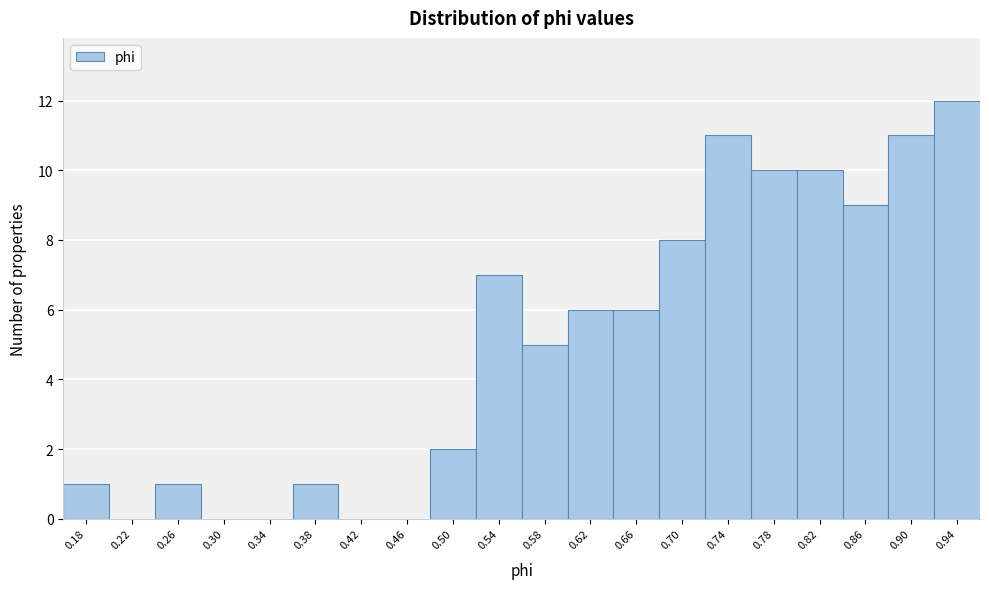

Reading left to right, transcribe all the data shown in this chart.

0.18=1	0.22=0	0.26=1	0.30=0	0.34=0	0.38=1	0.42=0	0.46=0	0.50=2	0.54=7	0.58=5	0.62=6	0.66=6	0.70=8	0.74=11	0.78=10	0.82=10	0.86=9	0.90=11	0.94=12